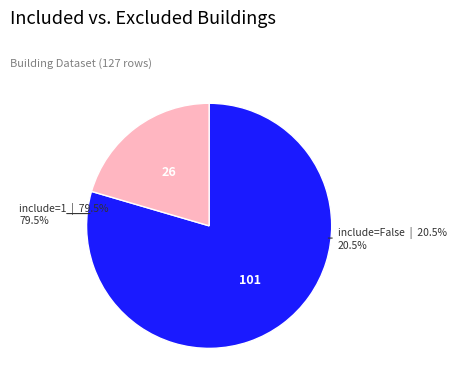

To the nearest percent, what is the average slice percentage?

50%